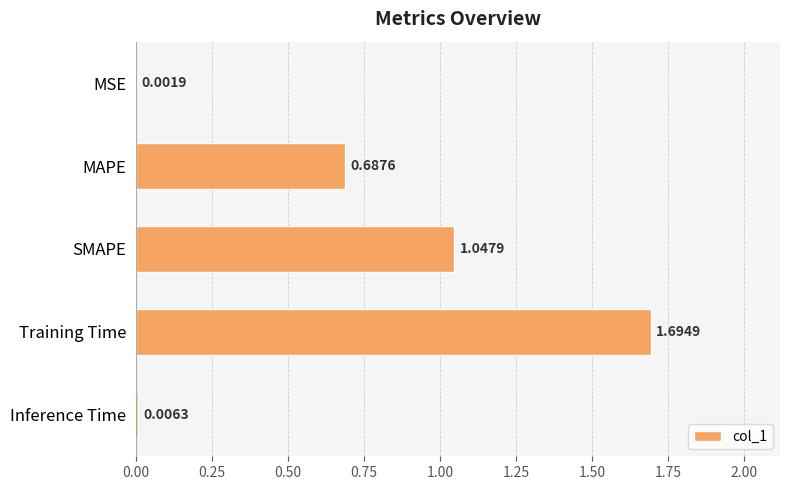

What is the sum of all values?

3.4